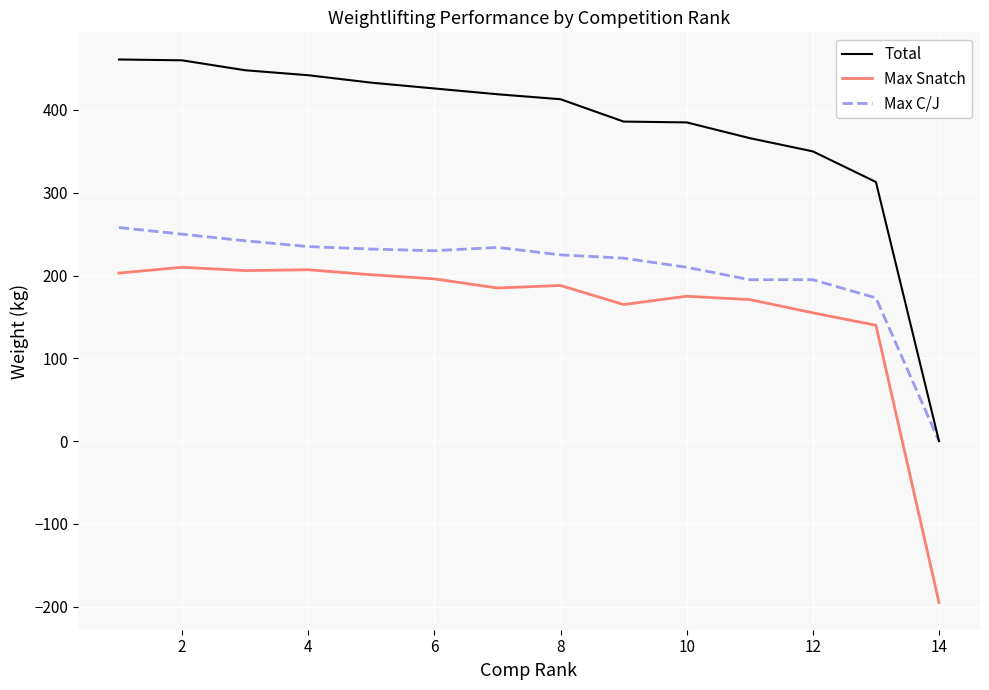

List the series in order of their overall mean, lowest first.

Max Snatch, Max C/J, Total